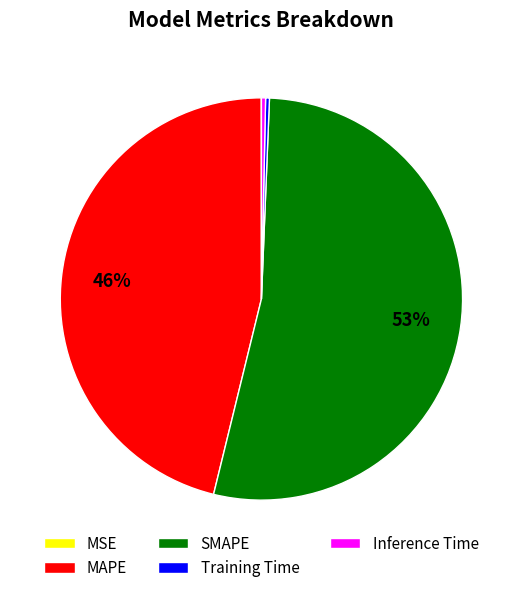

The SMAPE slice represents 40% of the pie. True or false?

False